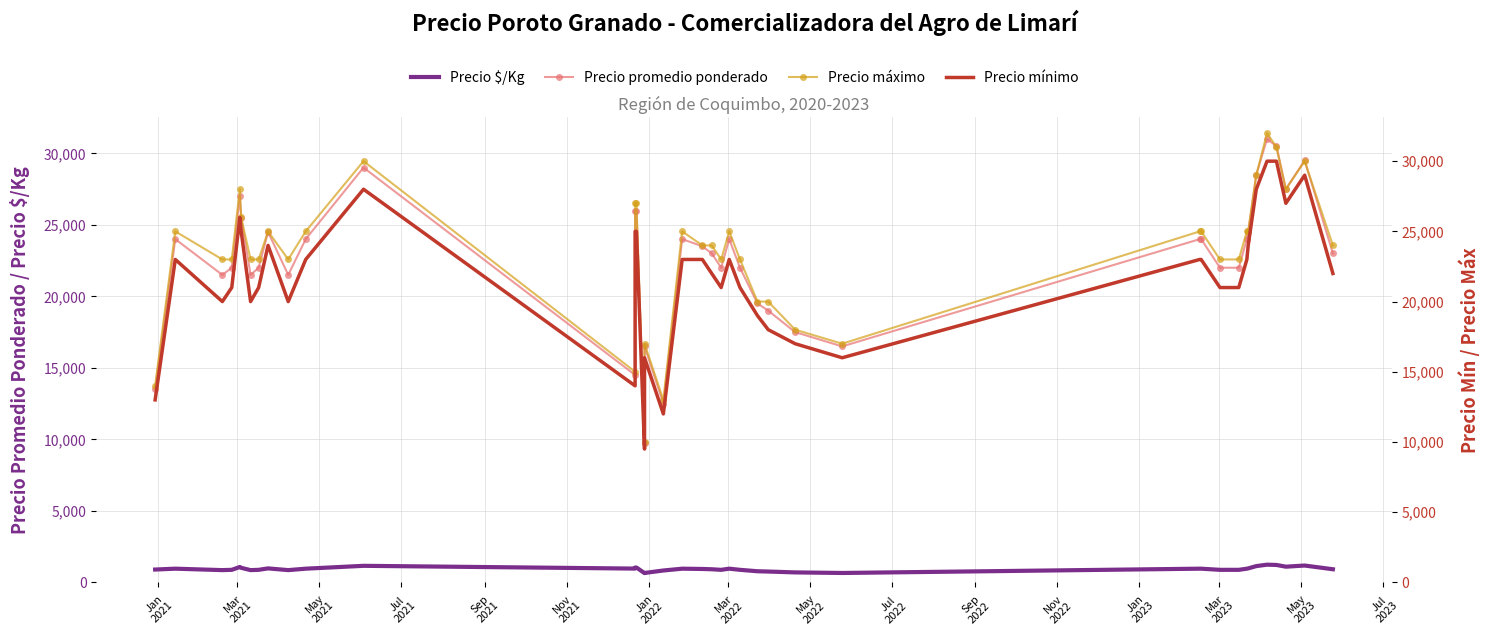

True or false: Precio mínimo has more than 2 points higher than both neighbors.

True